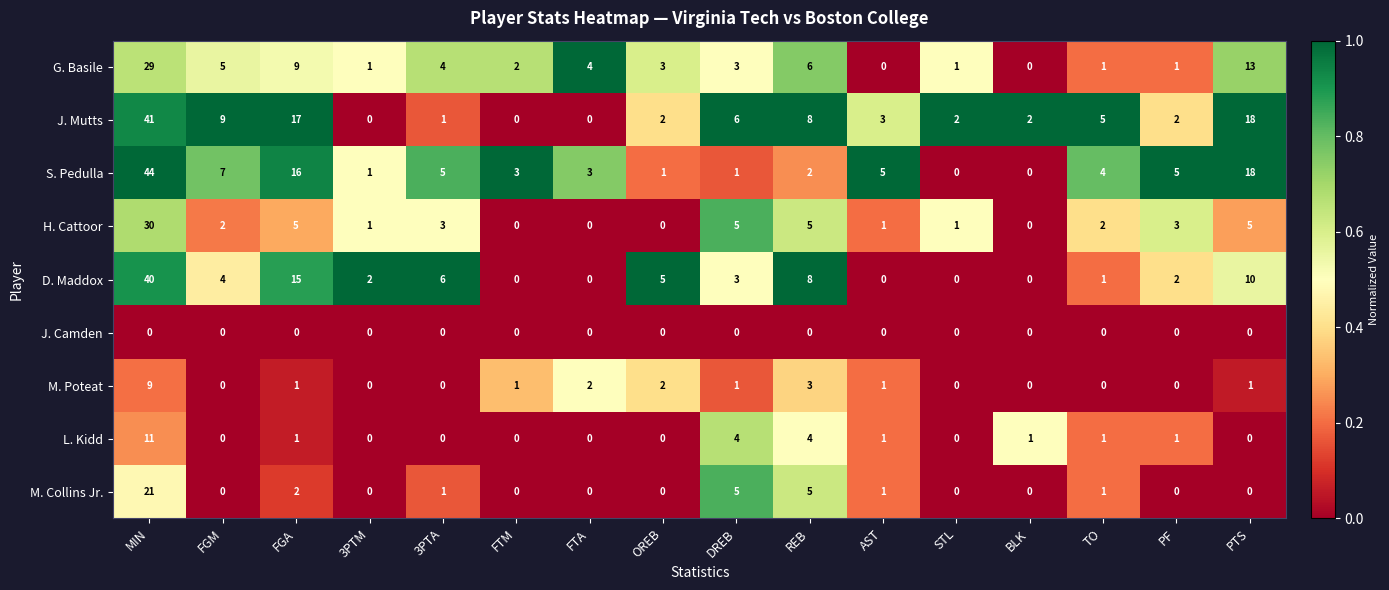

What is the sum of the J. Mutts values at DREB and STL?

8